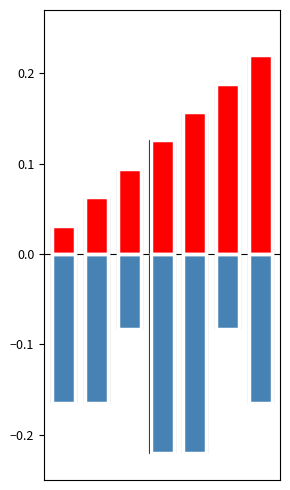

Is the value of Sl No. at 2 greater than the value of Credit at 4?

Yes